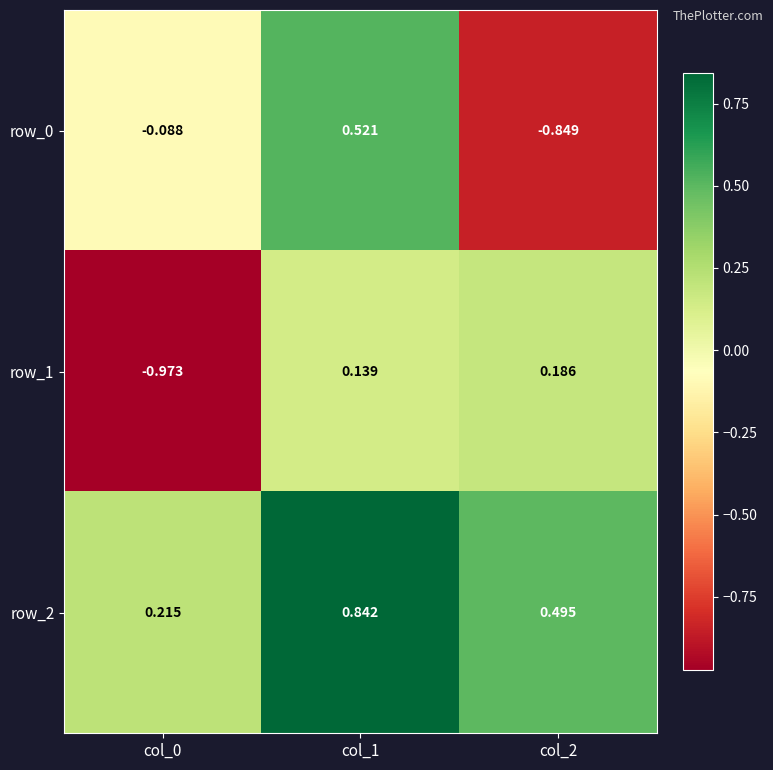

Is the value of row_1 at col_0 greater than the value of row_2 at col_2?

No